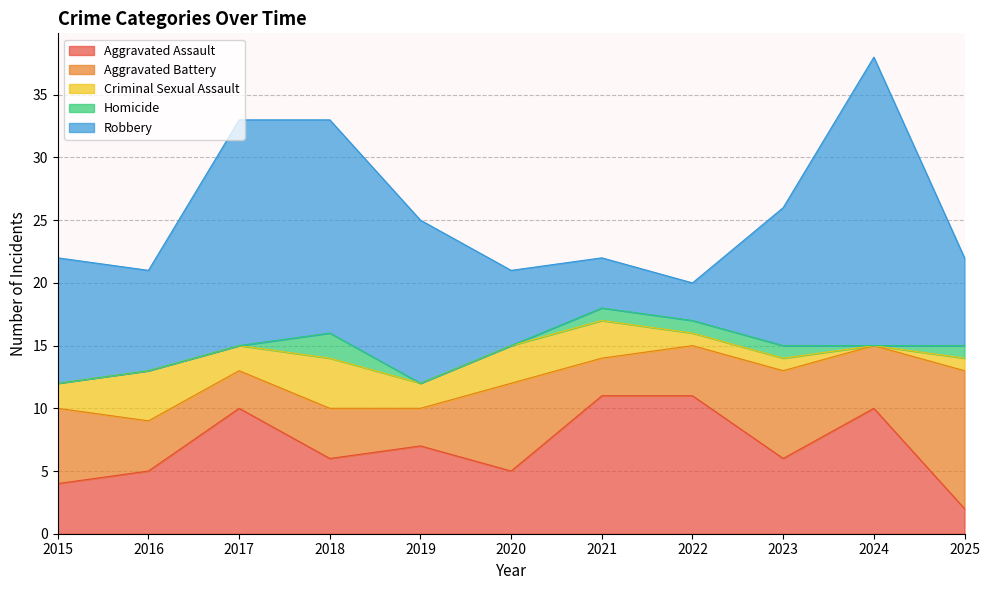

True or false: Criminal Sexual Assault and Robbery intersect in this chart.

False